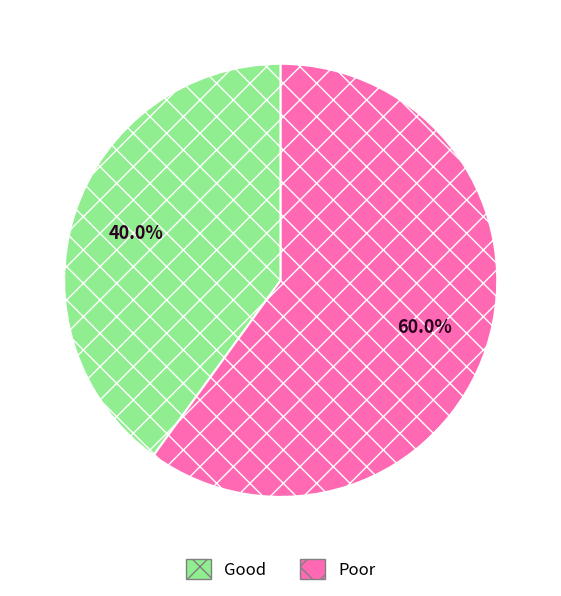

Which category has the smallest portion of the pie?

Good